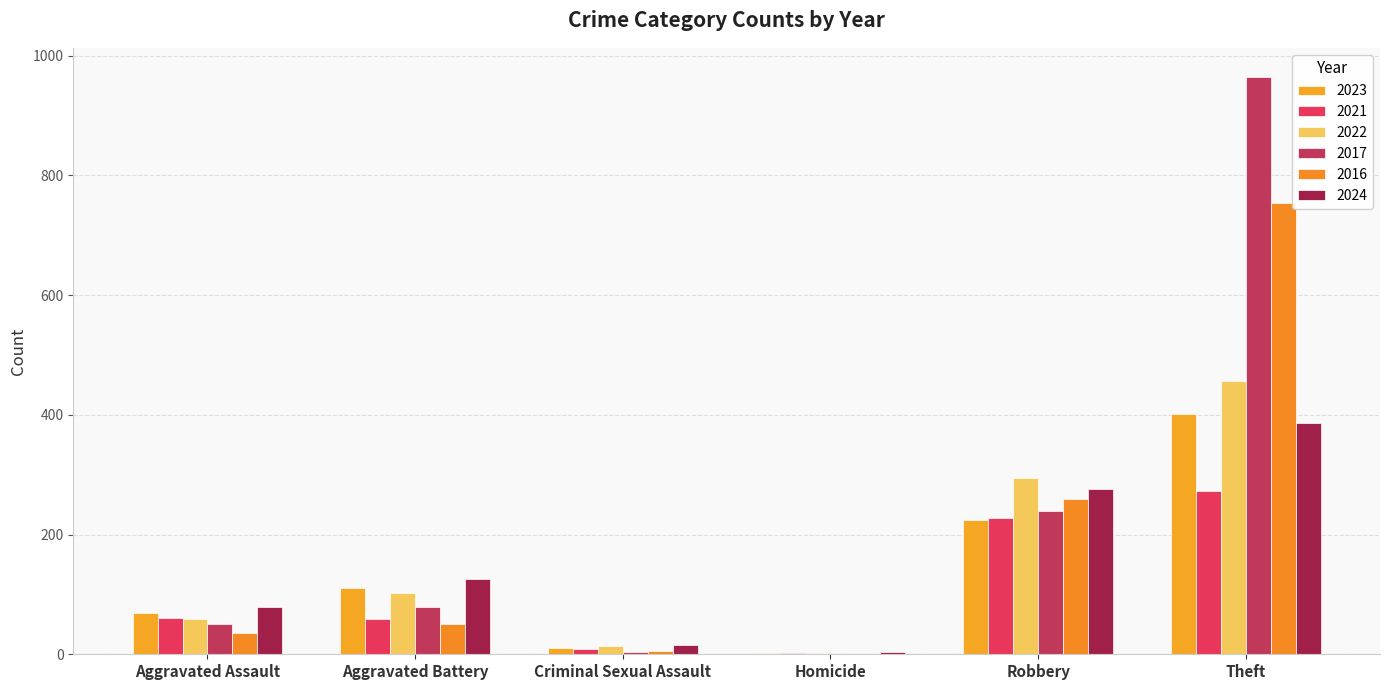

What is the spread (max minus min) of values at Homicide?

2